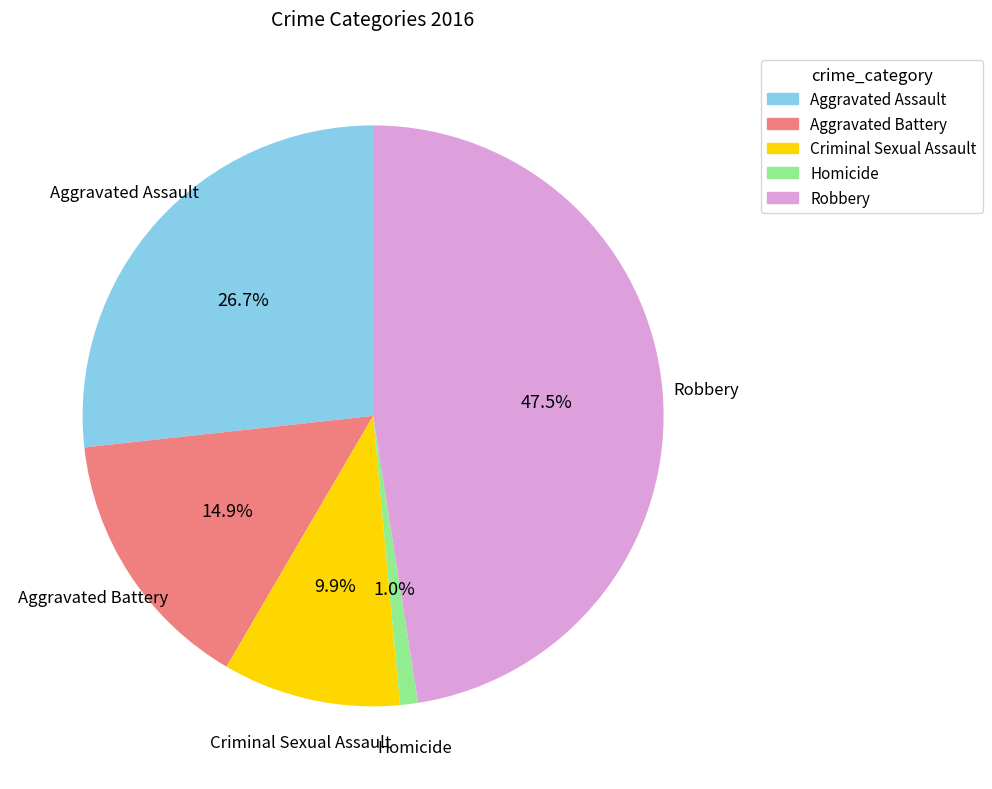

Which category has the biggest portion of the pie?

Robbery